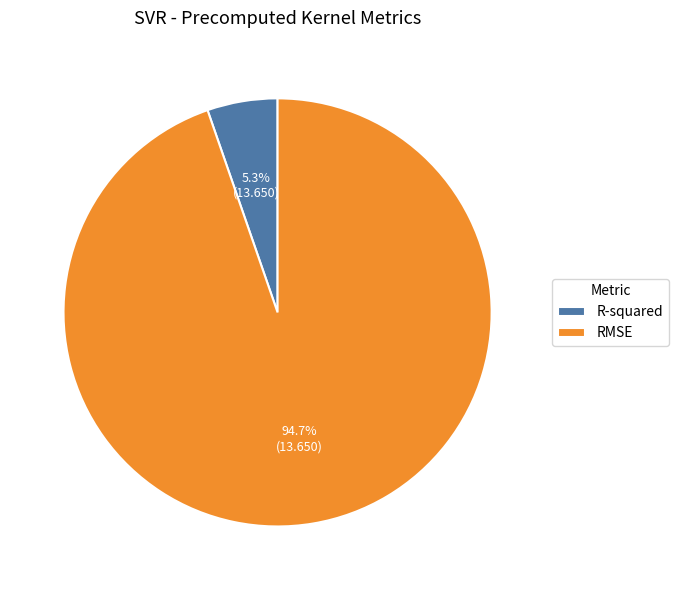

How much of the chart is everything except R-squared?

94.7%